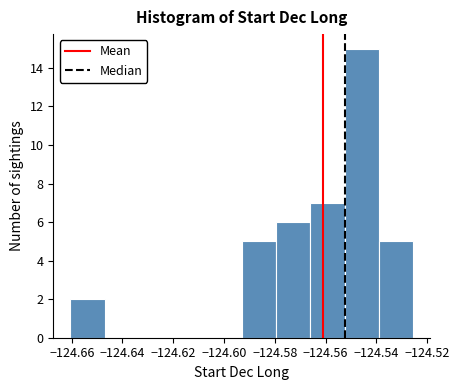

Reading left to right, list every bar in this chart as the range it spans on the x-axis followed by its height. Neither the bar edges nor the heights are printed on the chart, so give them approximately, as read against the axes.

-124.660 to -124.646: 2
-124.646 to -124.634: 0
-124.634 to -124.620: 0
-124.620 to -124.606: 0
-124.606 to -124.592: 0
-124.592 to -124.580: 5
-124.580 to -124.566: 6
-124.566 to -124.552: 7
-124.552 to -124.538: 15
-124.538 to -124.526: 5